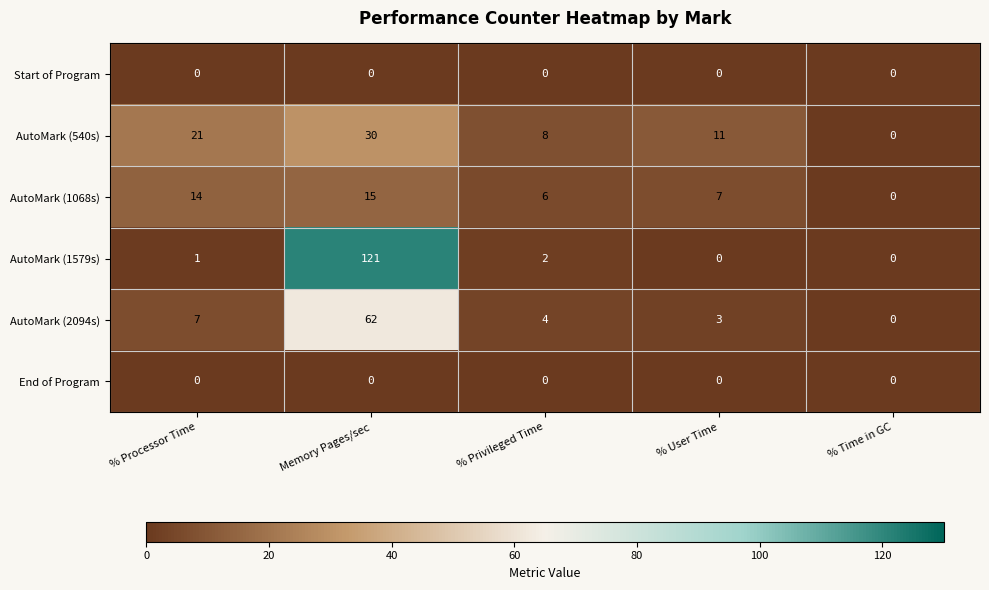

Is it true that AutoMark (2094s) equals 0 at % Time in GC?

True